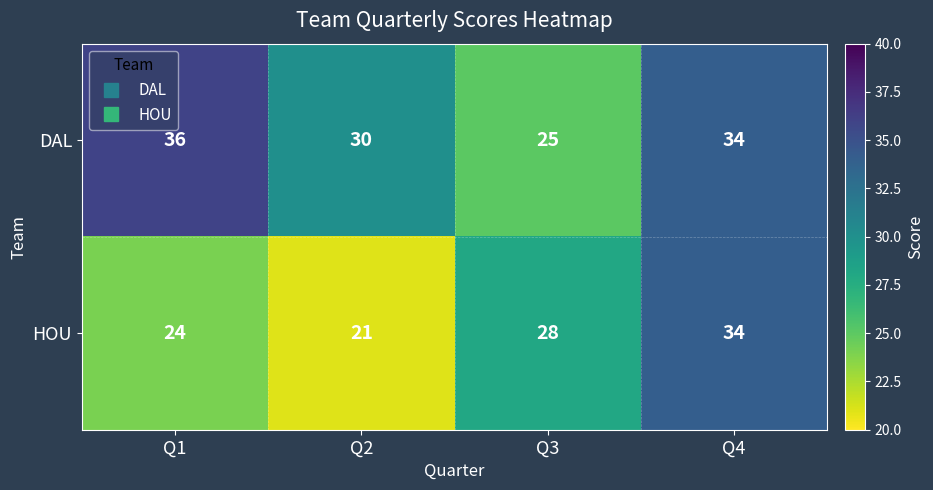

Reading left to right, list all the values displayed in this chart.

DAL: 36	30	25	34
HOU: 24	21	28	34